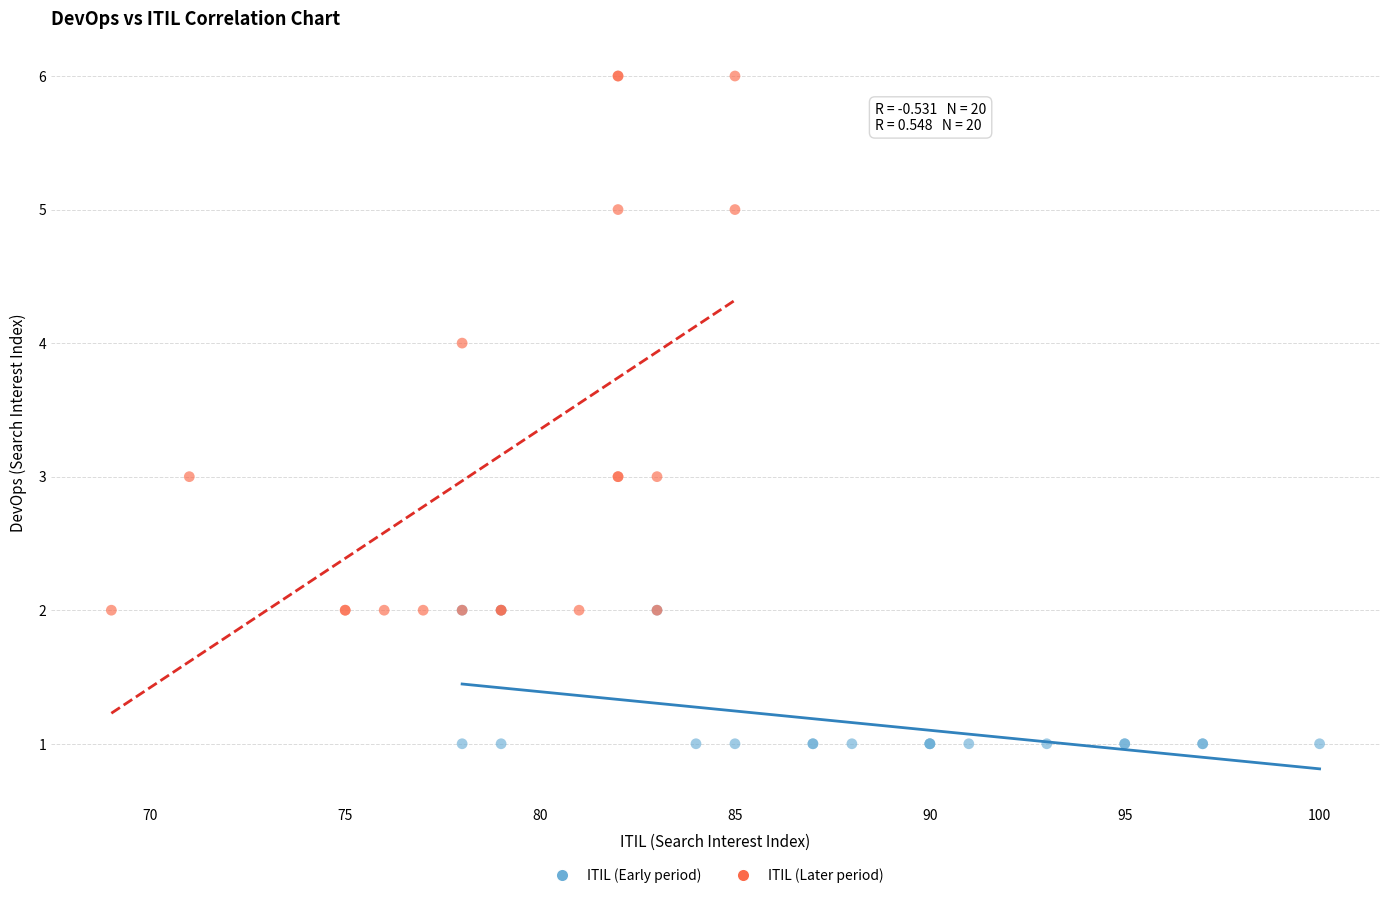

Which series has the widest spread of Y values?

ITIL (Later period)